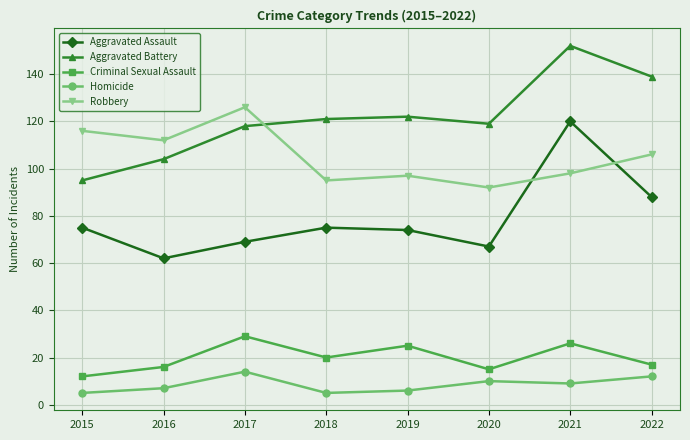

At which category is the sum across all series the highest?

2021